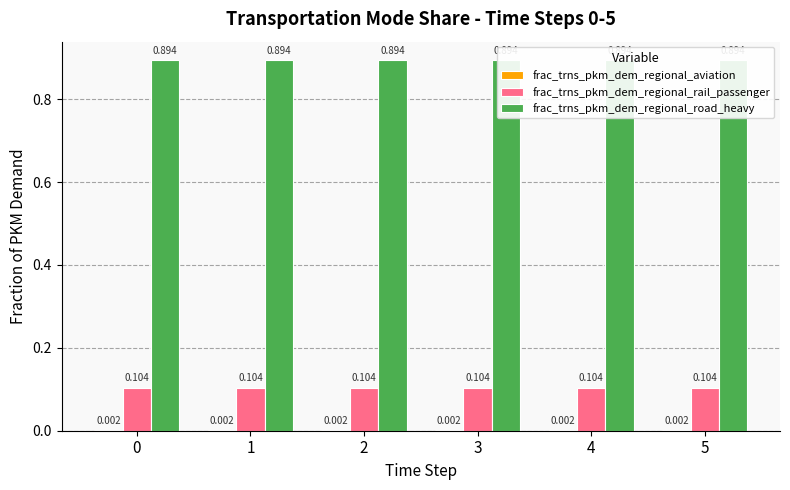

How many bars are there in each group?

3